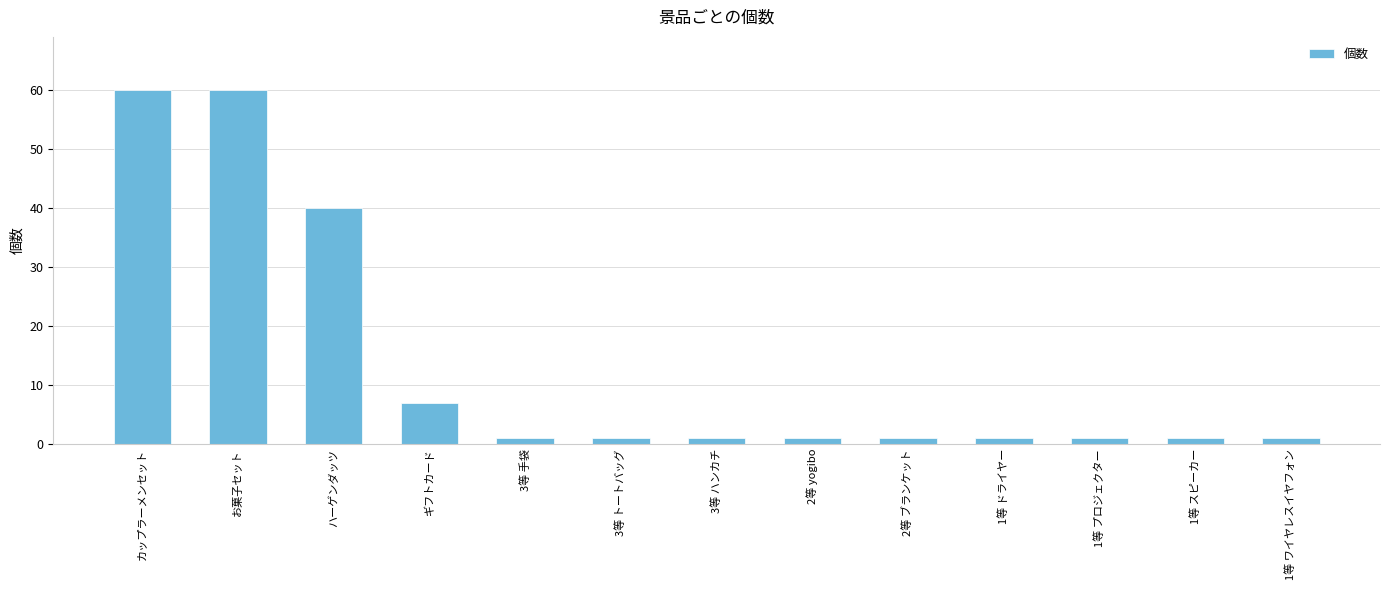

What is the difference between the maximum and minimum values?

59